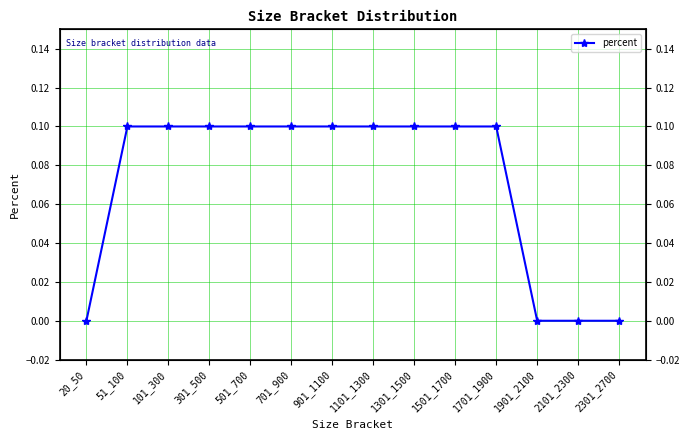

What is the average value?

0.1